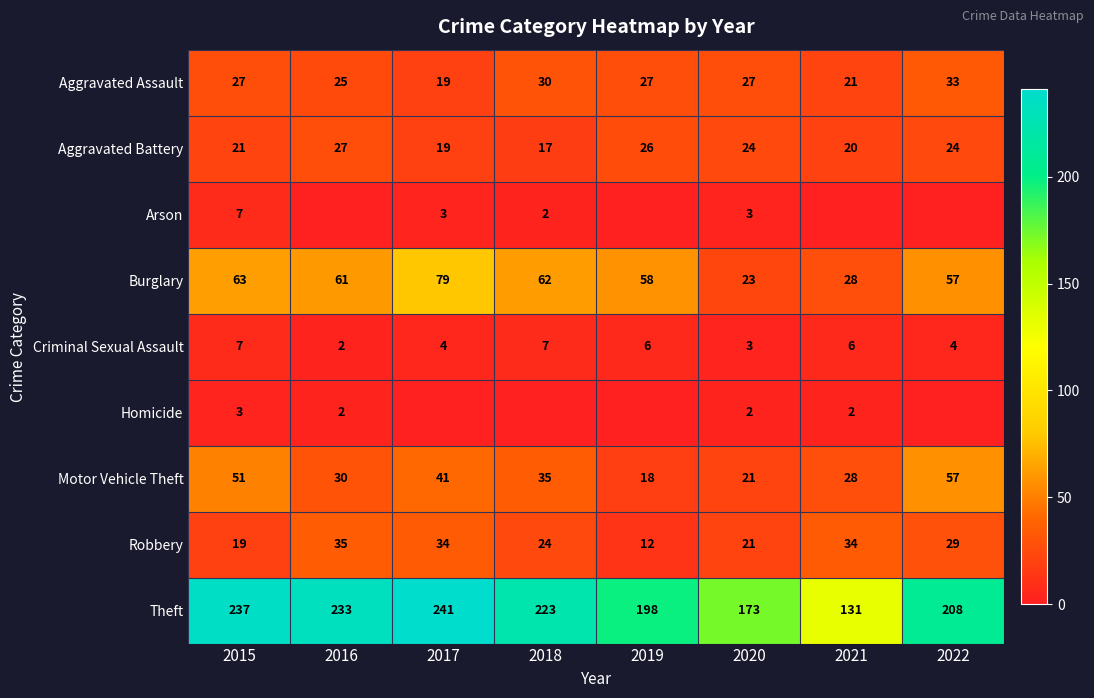

What is the sum of the Aggravated Assault values at 2021 and 2018?

51